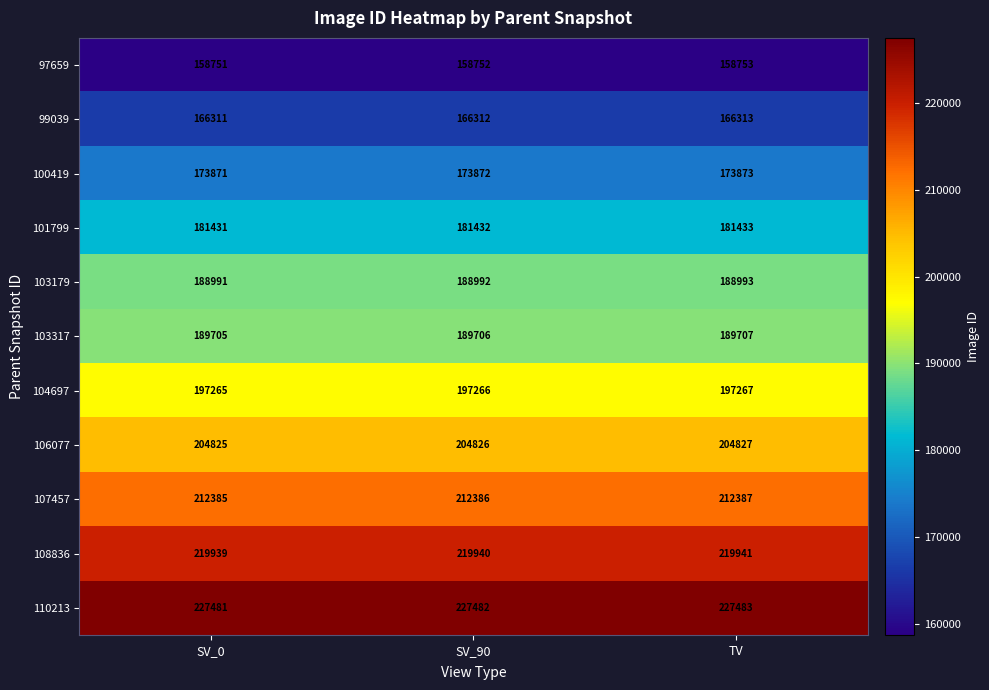

What value does the 99039 series have at SV_0?

166311